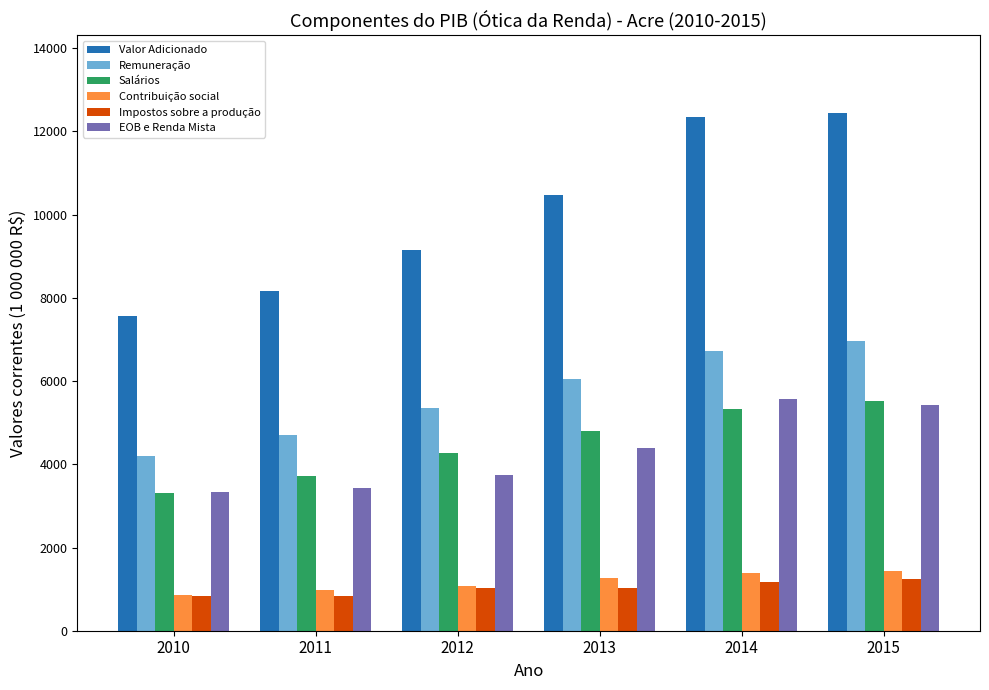

Which series has the largest range (max minus min)?

Valor Adicionado